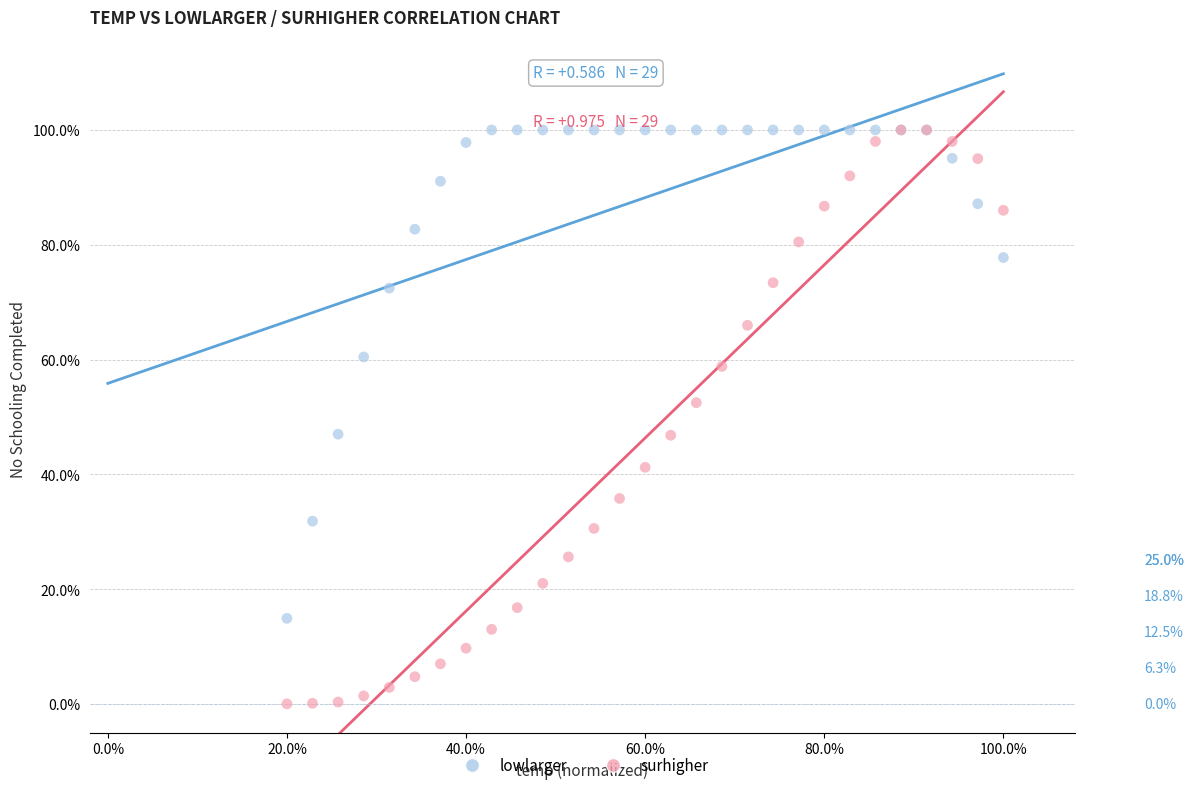

Which series has the widest spread of Y values?

surhigher